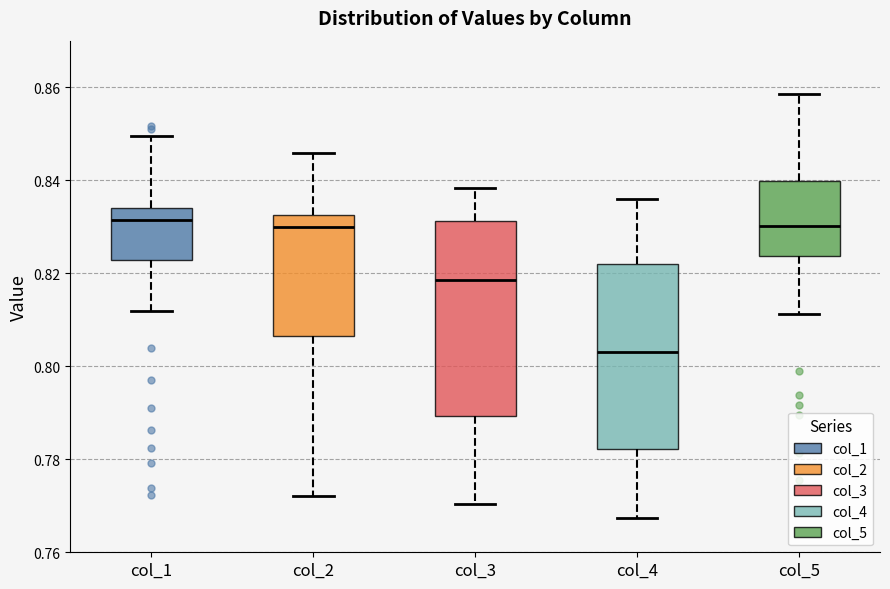

Reading left to right, read every box against the y-axis: the position of its median line, the range the box covers, and the ends of its whiskers. The values are not printed on the chart, so give them approximately, as read against the axis.

col_1: median 0.832, box 0.822 to 0.834, whiskers 0.812 to 0.850
col_2: median 0.830, box 0.806 to 0.832, whiskers 0.772 to 0.846
col_3: median 0.818, box 0.790 to 0.832, whiskers 0.770 to 0.838
col_4: median 0.804, box 0.782 to 0.822, whiskers 0.768 to 0.836
col_5: median 0.830, box 0.824 to 0.840, whiskers 0.812 to 0.858